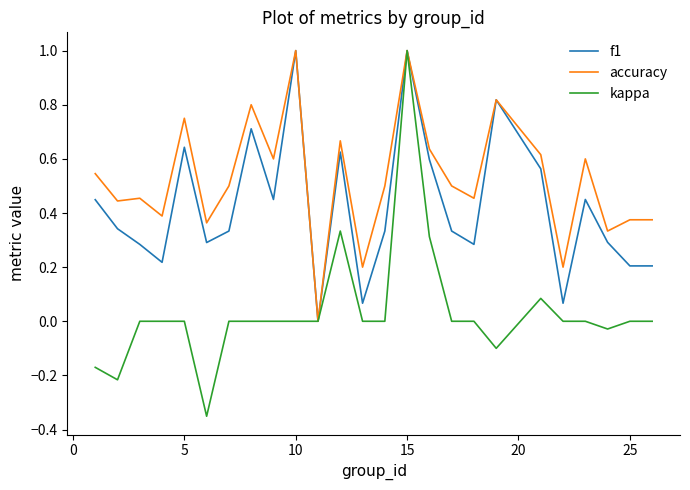

Rank the series by their average value, from highest to lowest.

accuracy, f1, kappa